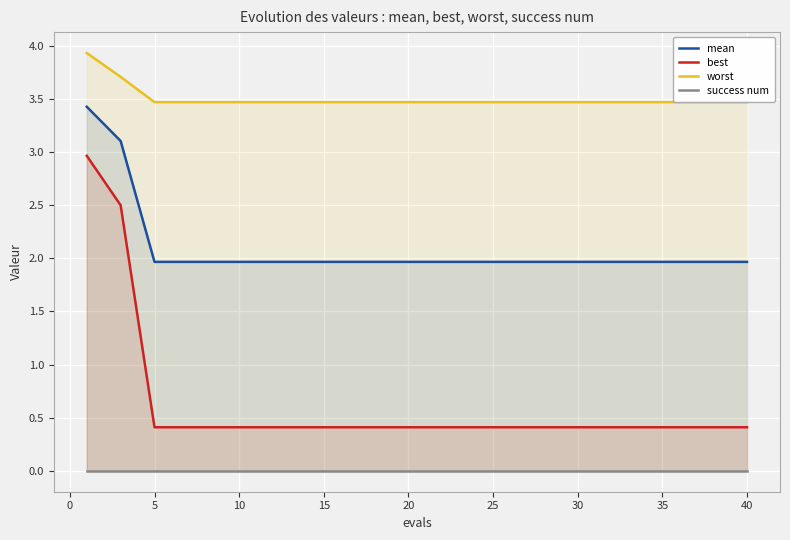

What is the maximum value for best?

3.0